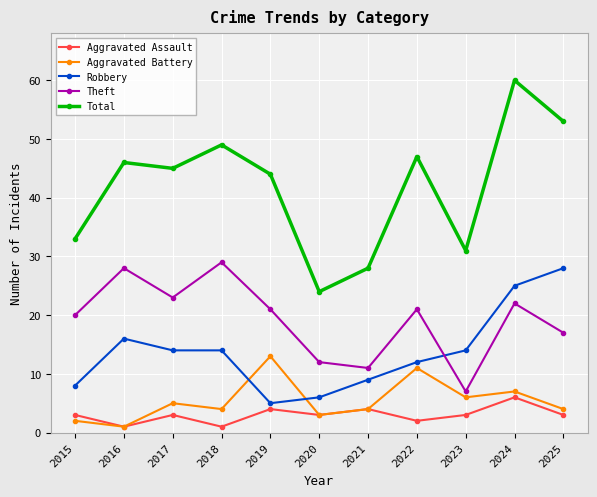

What are all the series names shown in the legend?

Aggravated Assault, Aggravated Battery, Robbery, Theft, Total